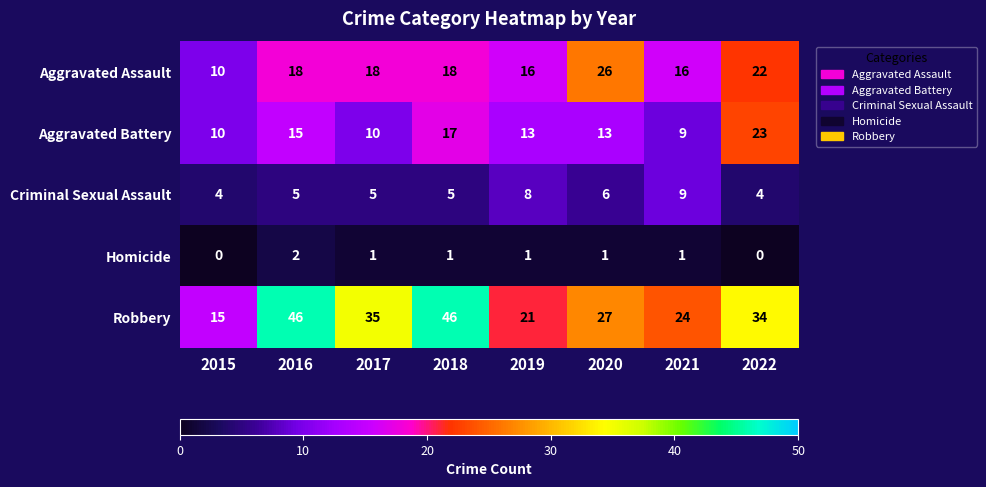

At how many categories does at least one series exceed 43?

2